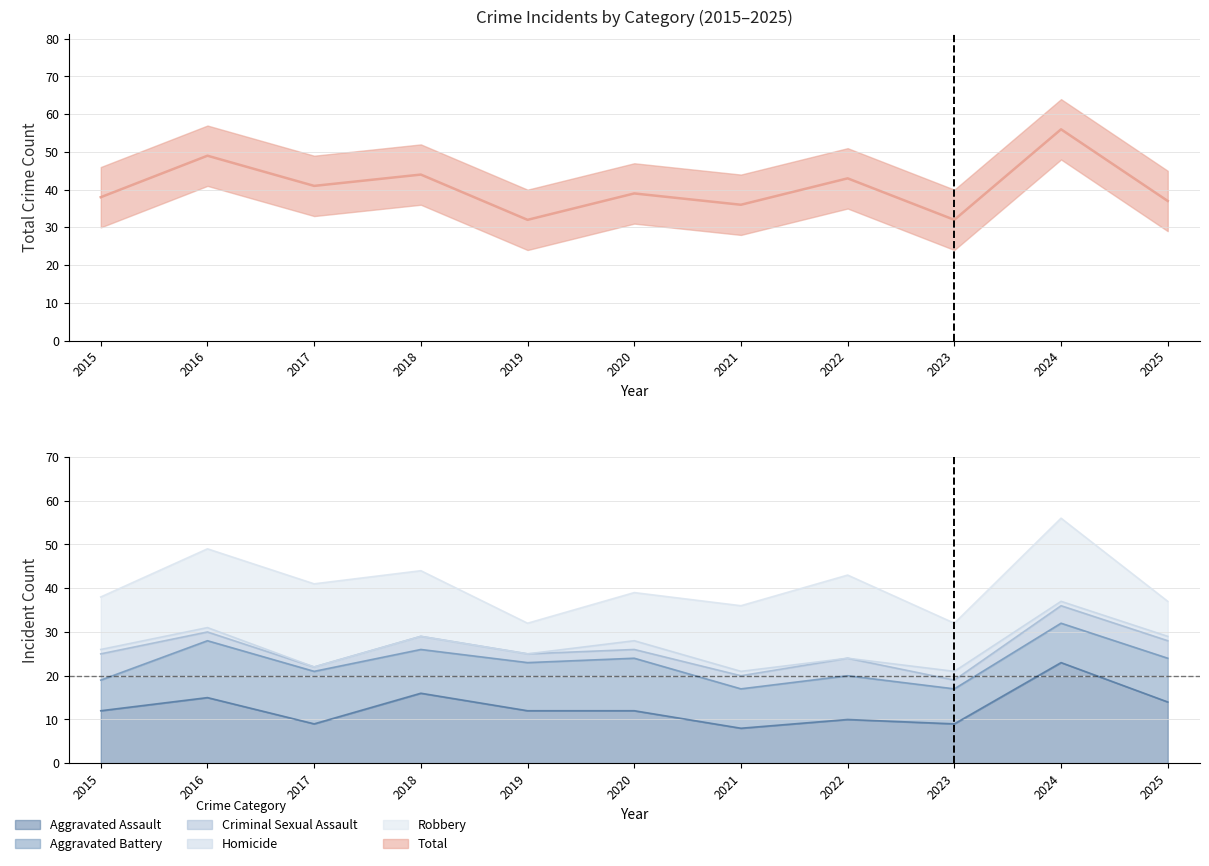

True or false: Total and Aggravated Battery intersect in this chart.

False